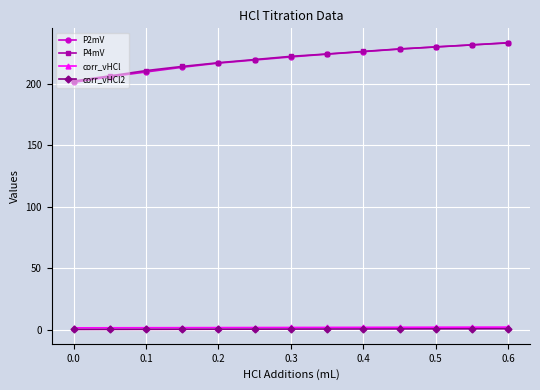

What is the value of the P4mV point at the 6th from the left?

219.6